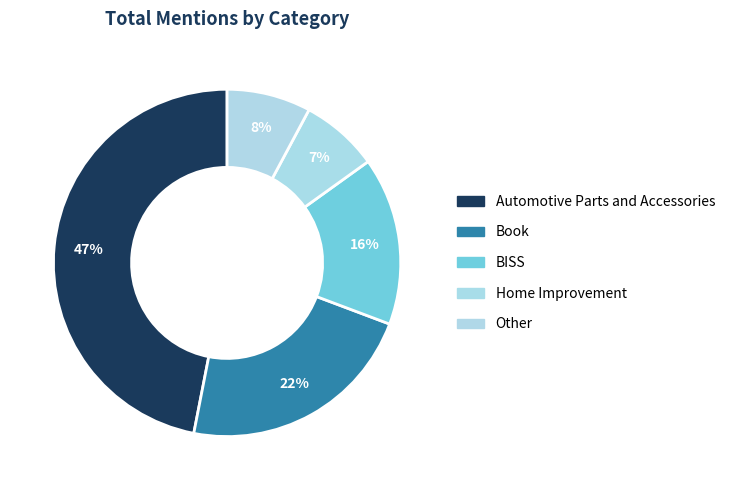

How many slices are in this pie chart?

5